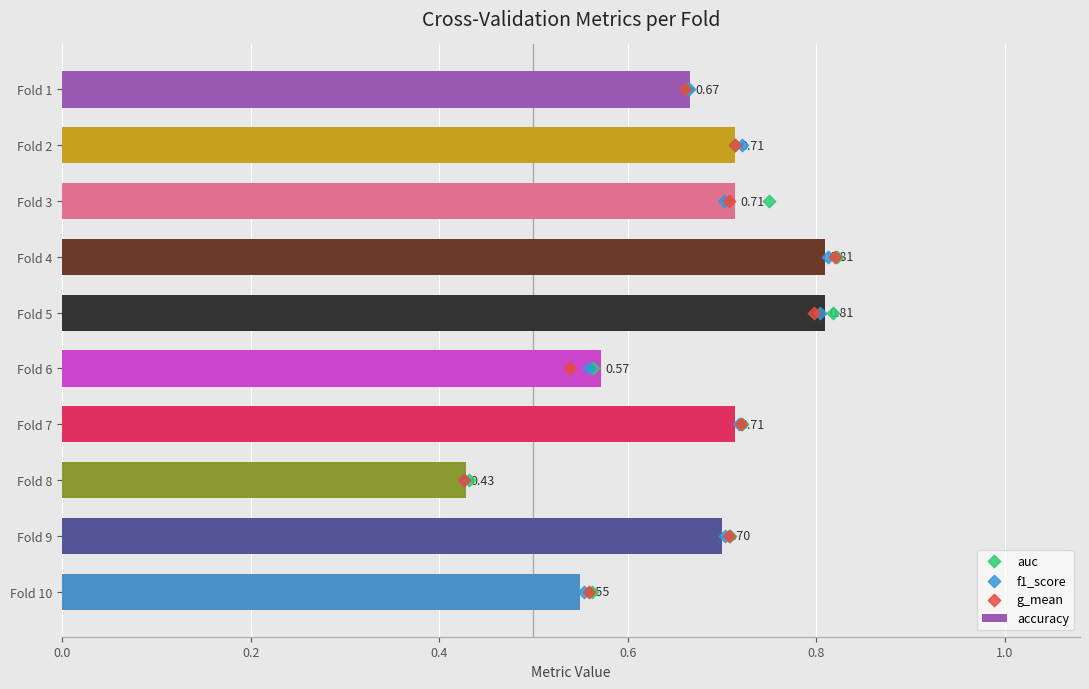

Which series has the largest total across all categories?

auc